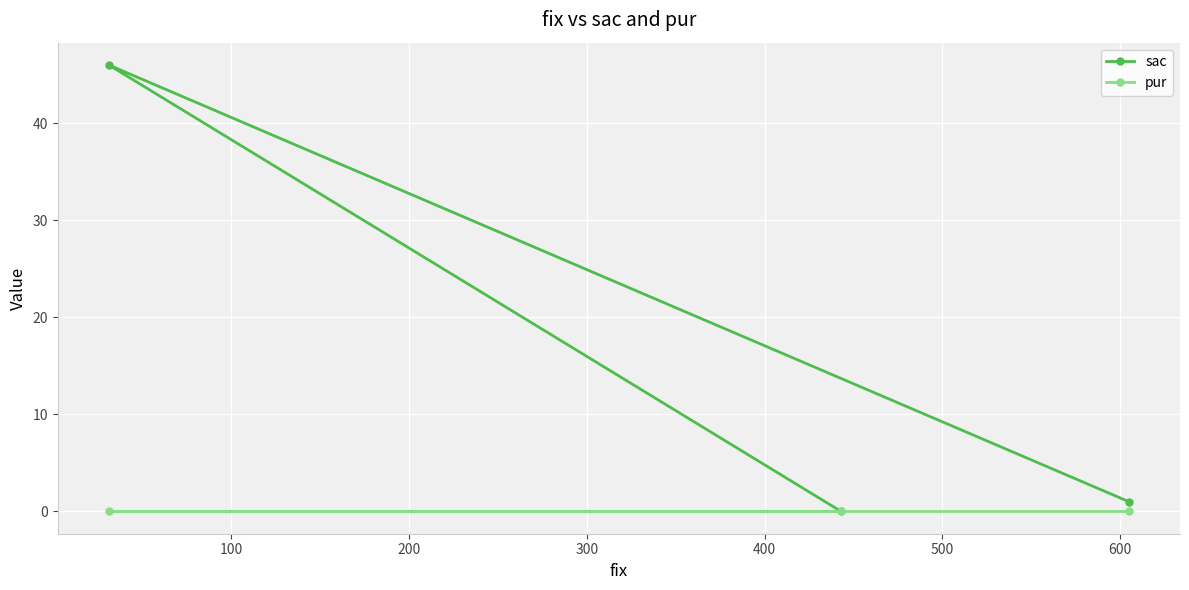

At how many categories does at least one series exceed 25?

1